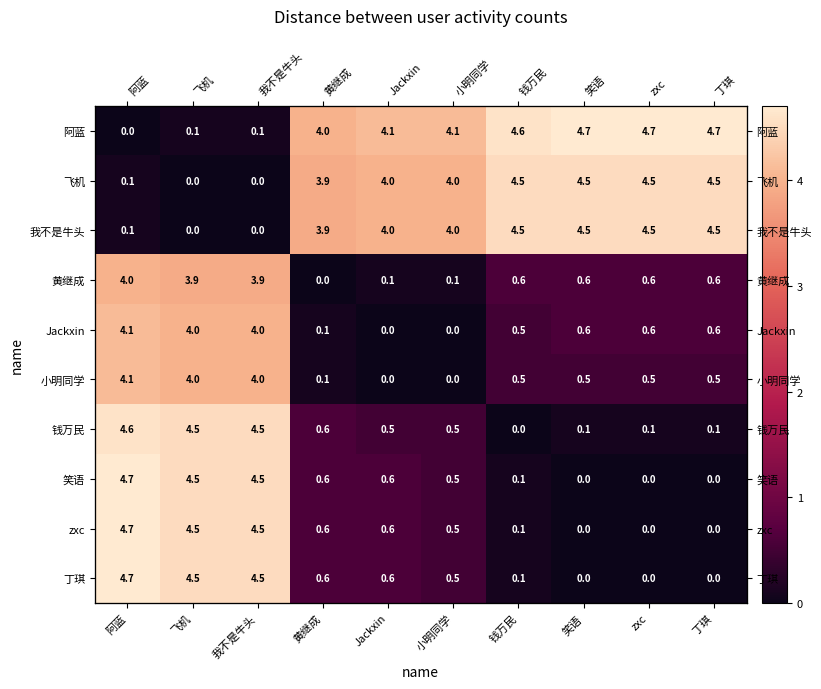

Which has a higher value, 阿蓝 or 飞机?

飞机